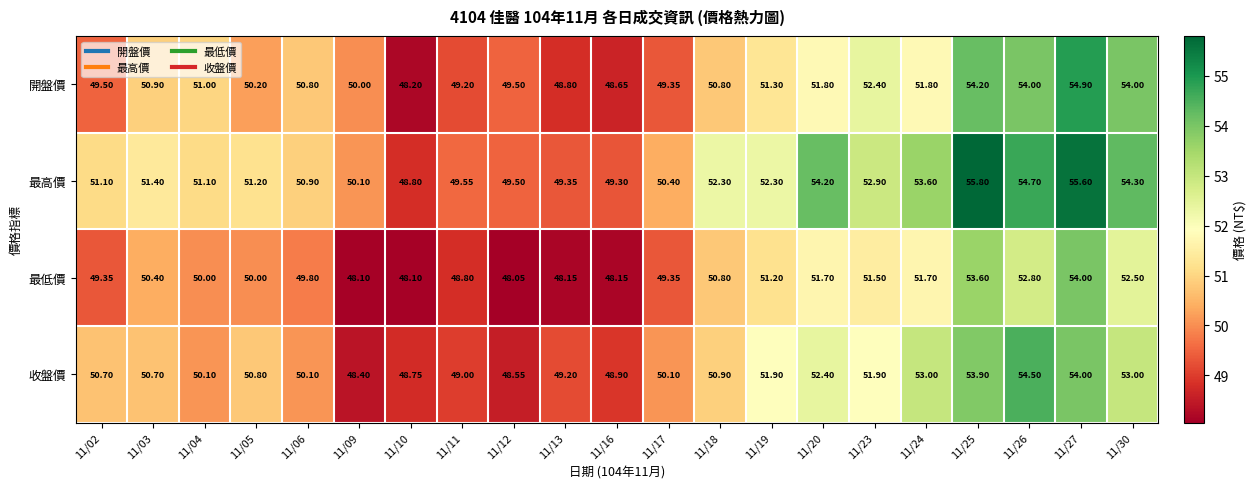

Rank the series by their maximum value, from highest to lowest.

最高價, 開盤價, 收盤價, 最低價